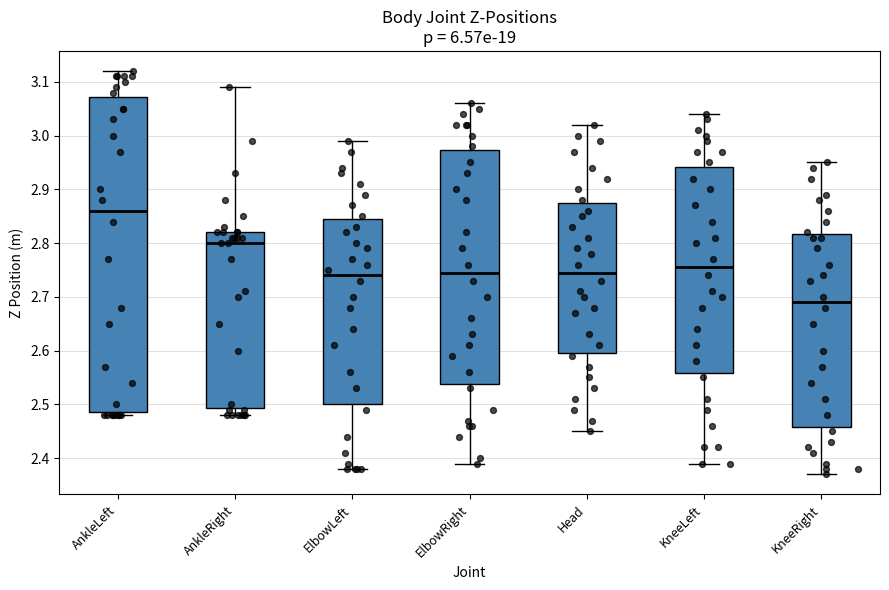

Which box has the highest median line?

AnkleLeft